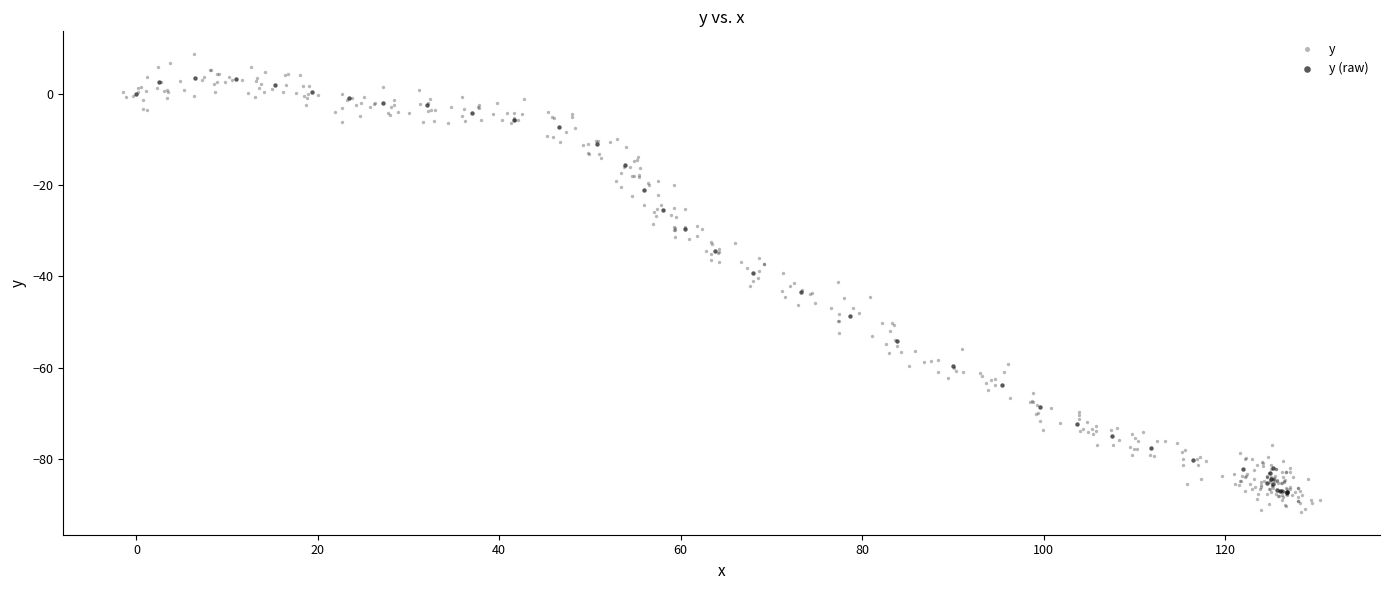

Which series has the largest Y range (max minus min)?

y